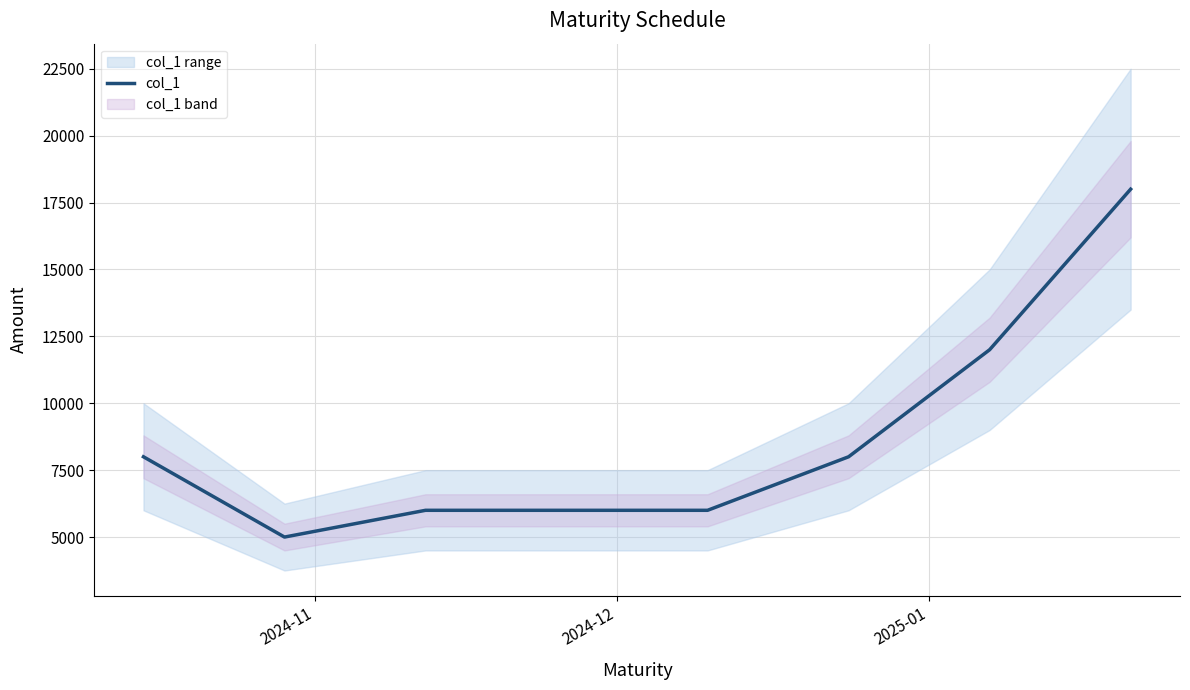

What is the maximum value for col_1?

18000